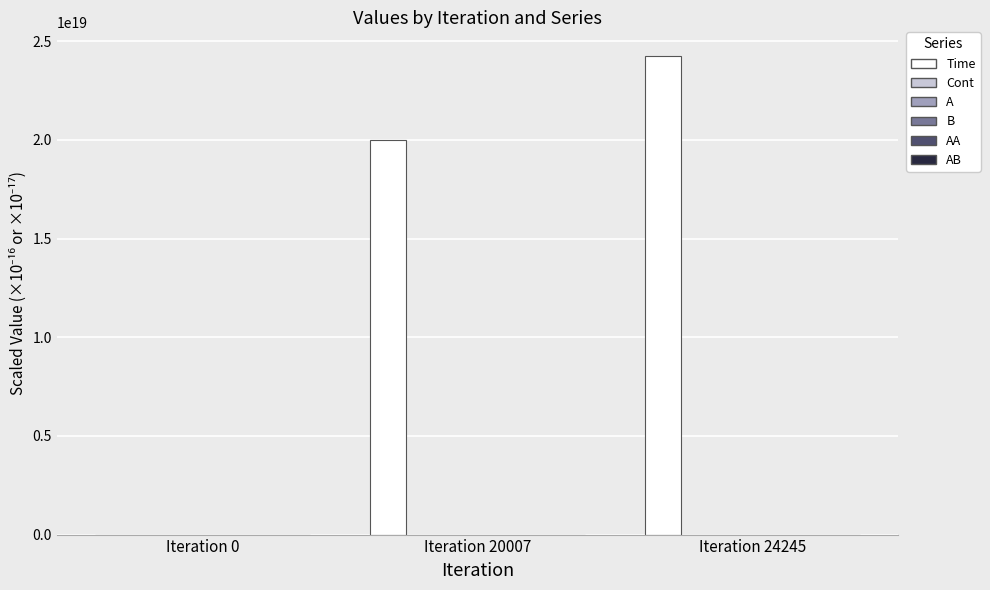

Which series changed the most between Iteration 20007 and Iteration 24245?

Time